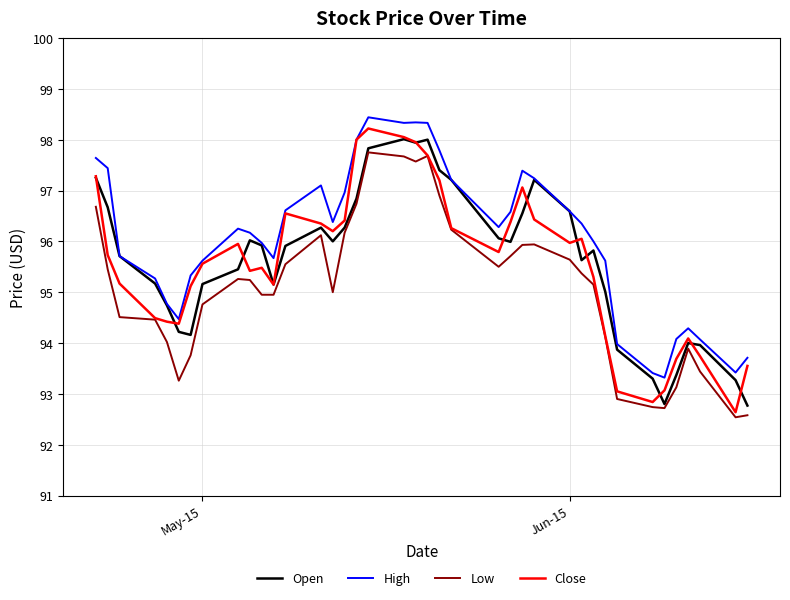

What are all the series names shown in the legend?

Open, High, Low, Close